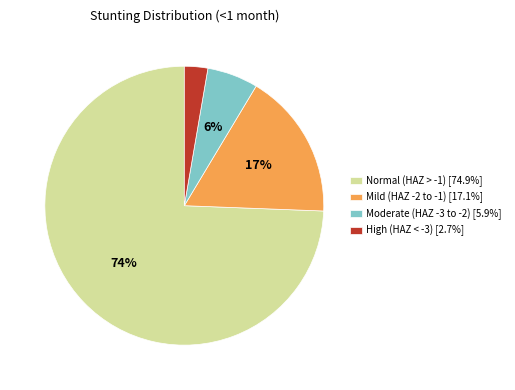

Is Normal (HAZ > -1) [74.9%] the majority of the pie?

Yes